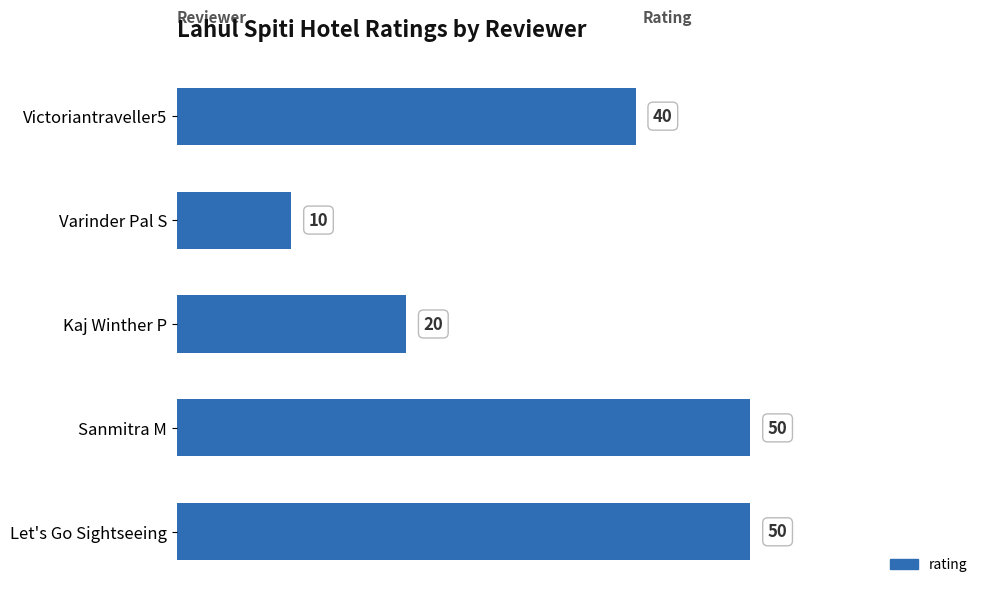

Is it true that the value at Kaj Winther P is 33?

False